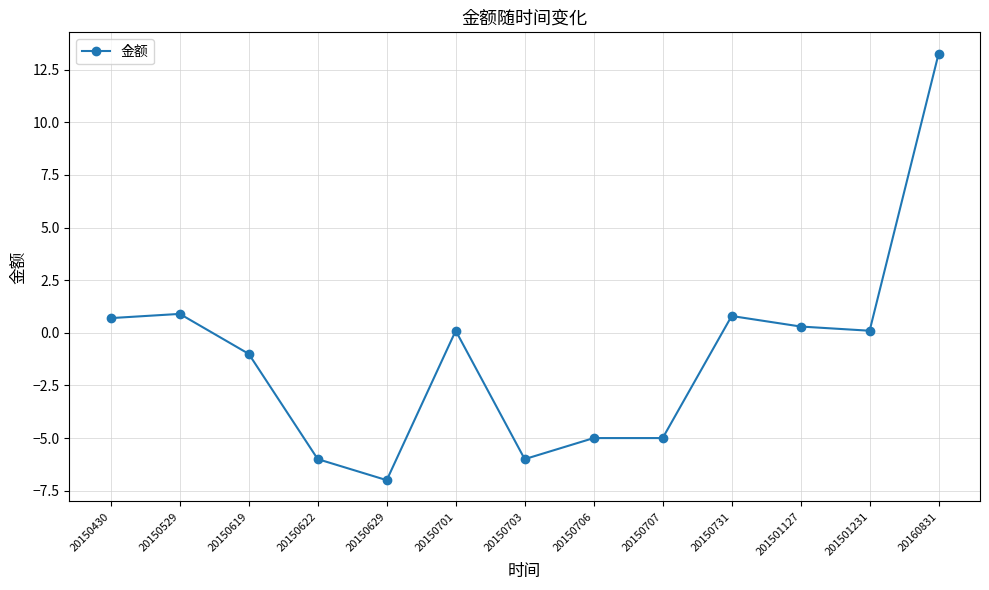

Is it true that the value at 20150731 is 0.8?

True